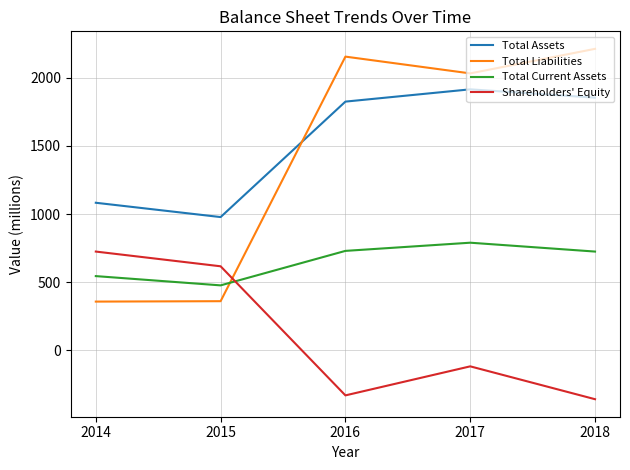

At which category is the sum across all series the highest?

2017